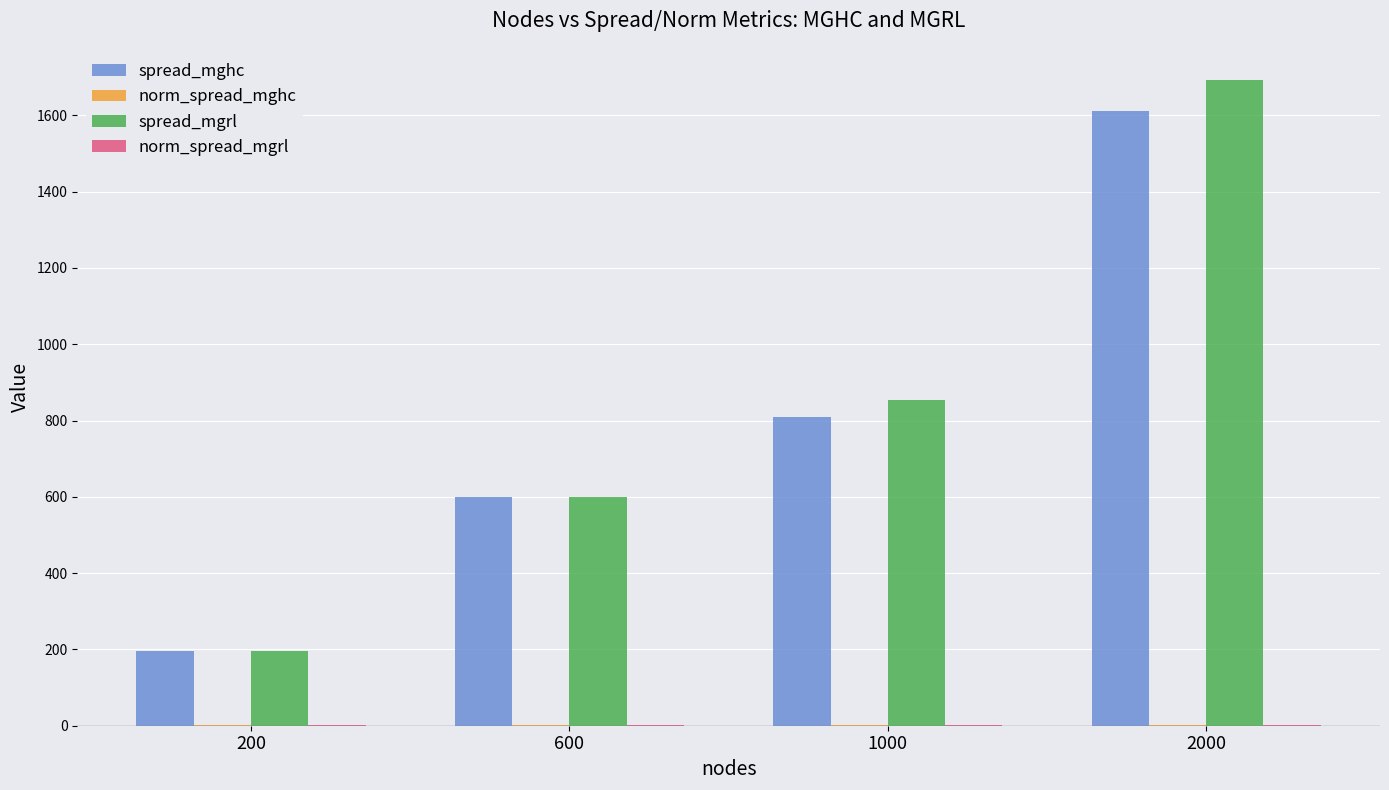

At which category does the chart reach its peak across all series?

2000